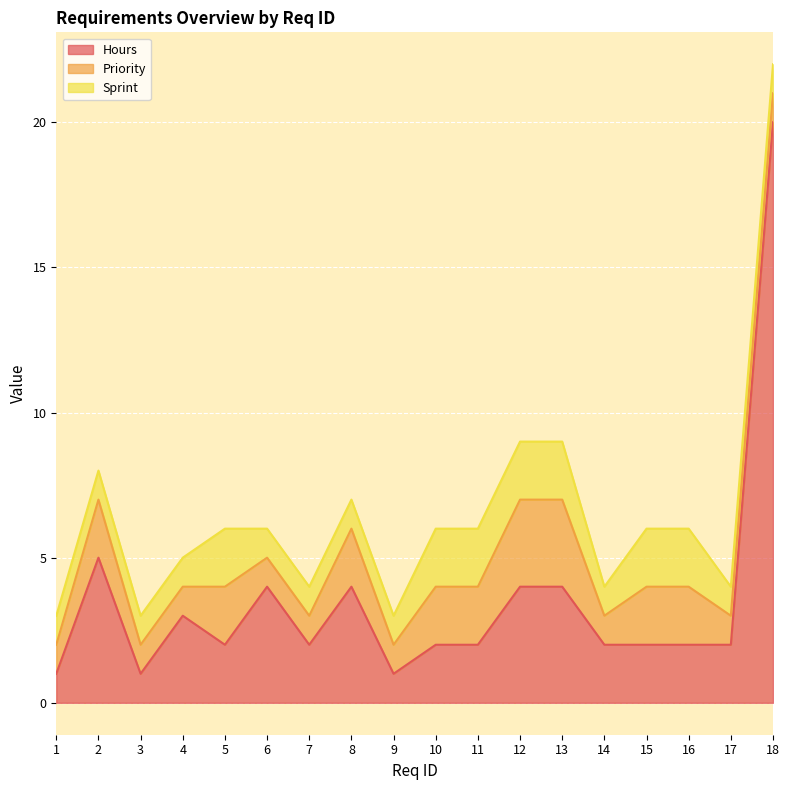

How many data points does each series have?

18